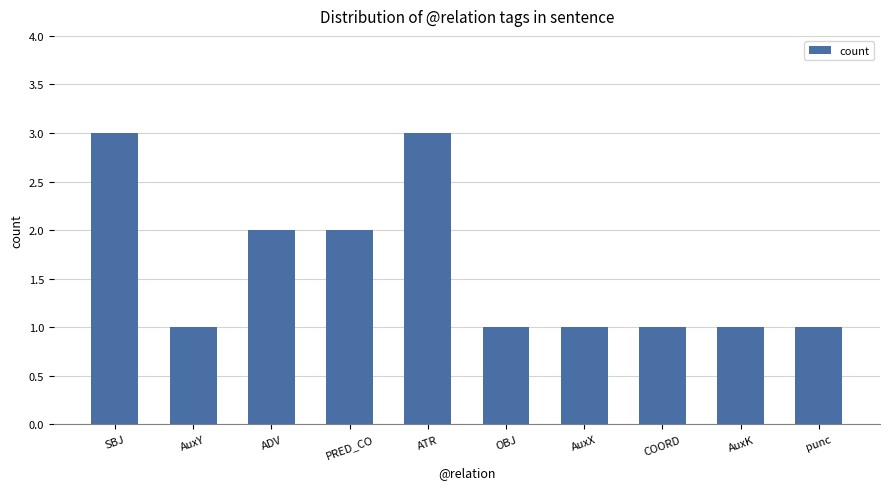

Does the chart contain stacked bars?

No